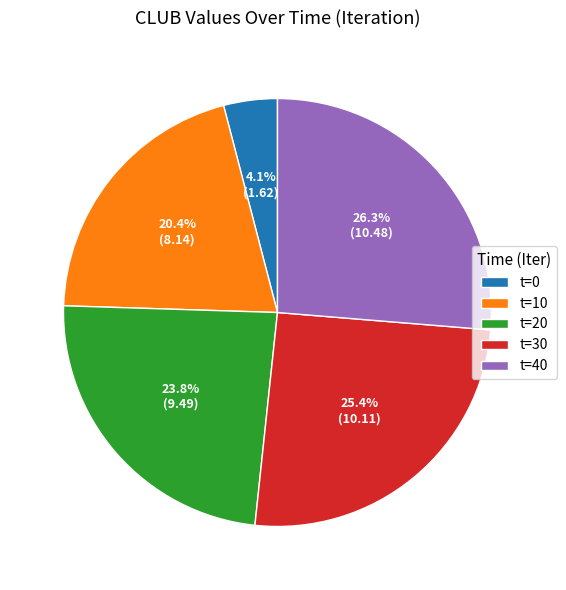

Is there a majority slice in this chart?

No